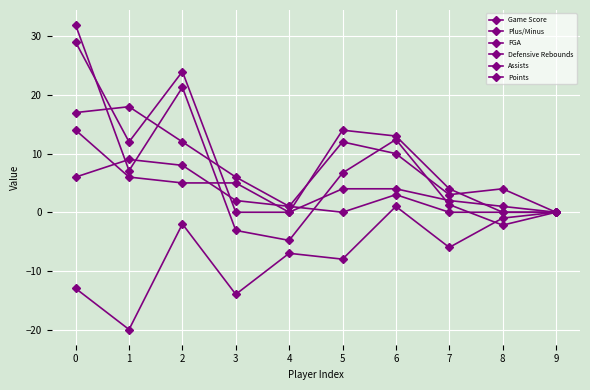

What is the maximum value for Assists?

9.0